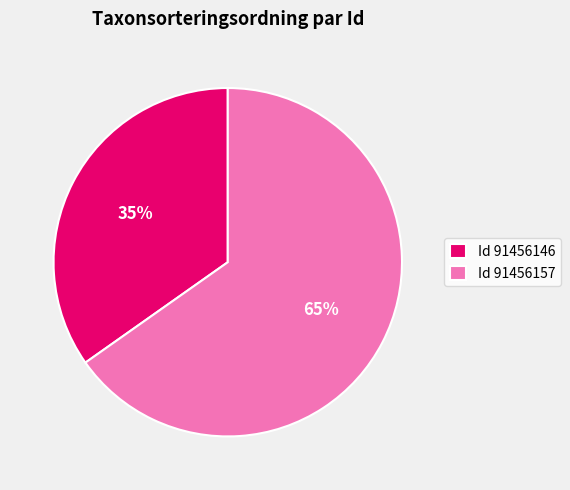

Is it true that Id 91456157 is 60% of the pie?

False